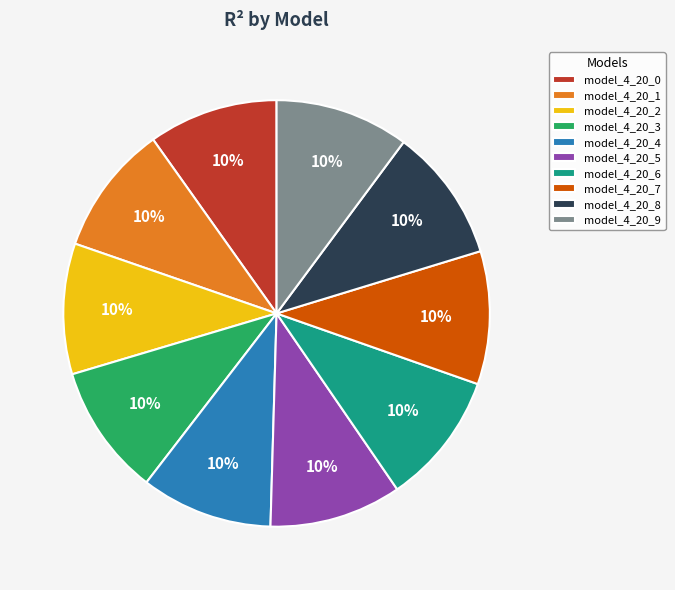

Does any single category account for the majority?

No